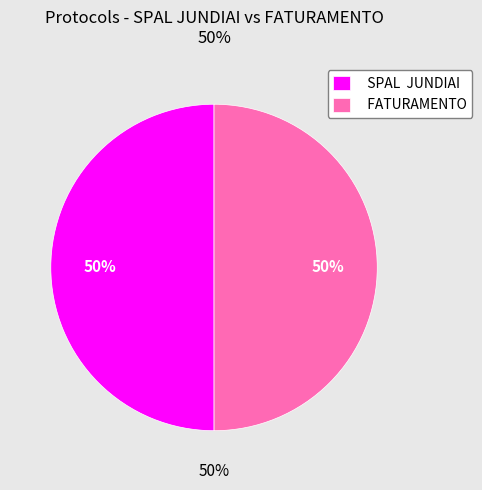

Count the number of slices in the pie.

2